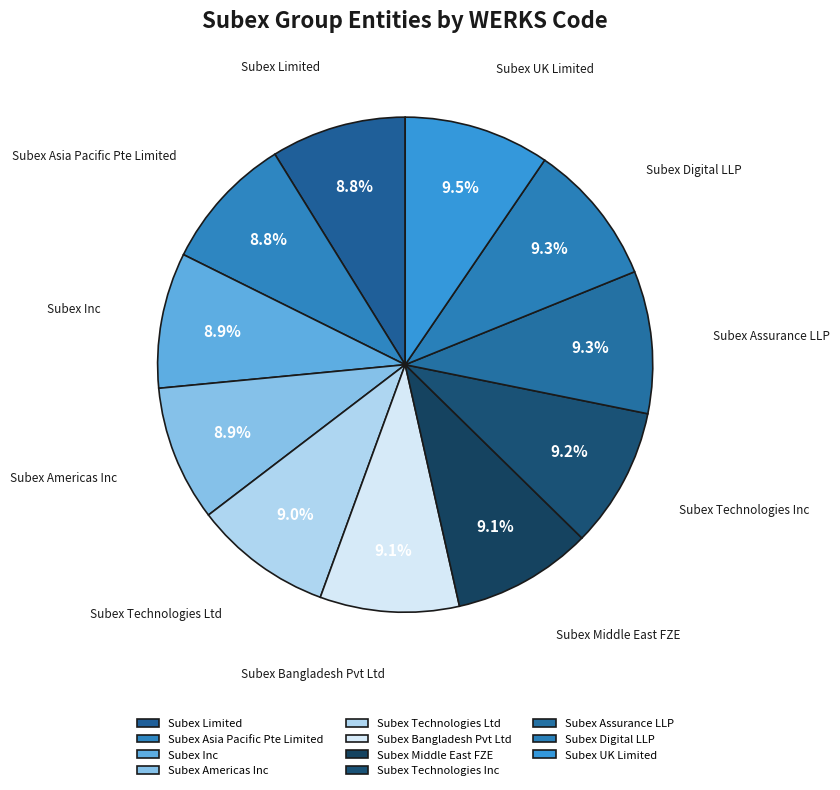

Combined, do Subex Bangladesh Pvt Ltd and Subex Limited account for over 50%?

No